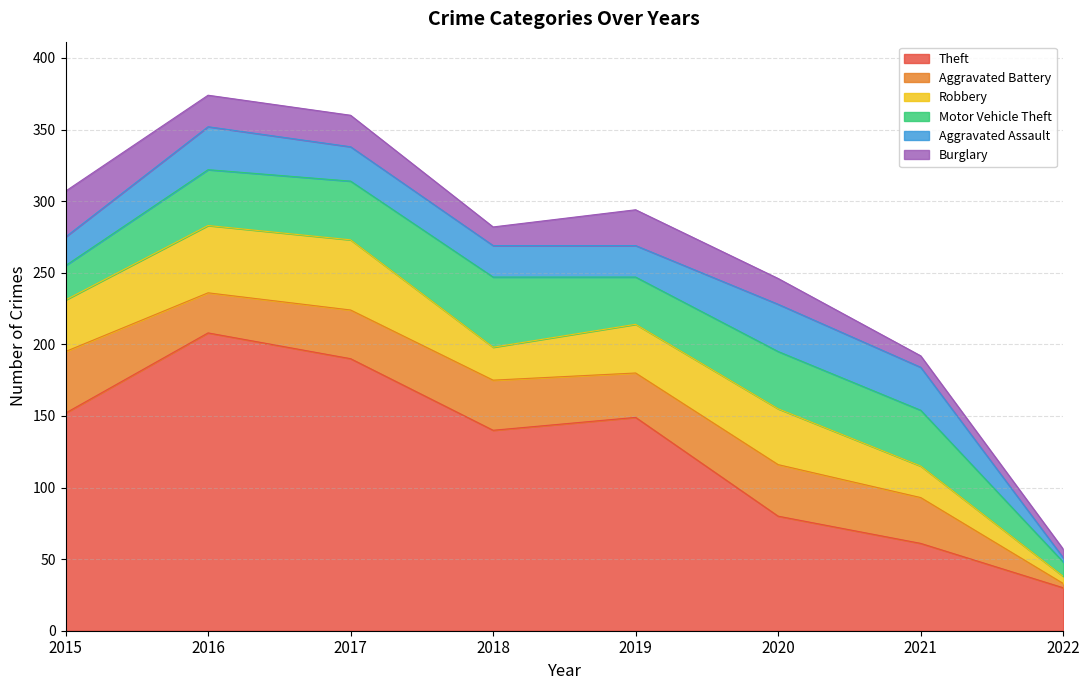

Is the value of Motor Vehicle Theft at 2017 greater than the value of Aggravated Battery at 2015?

No